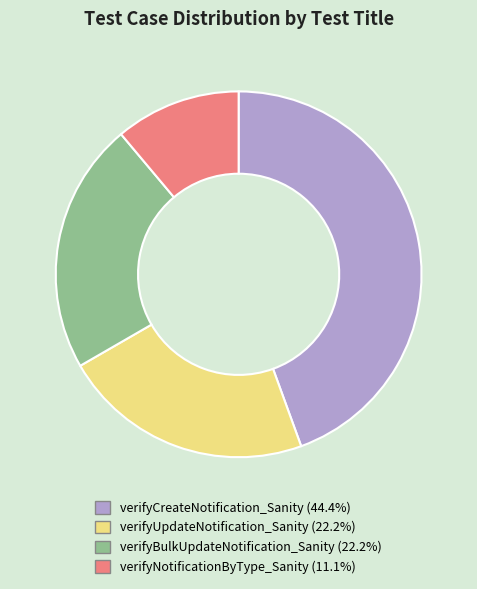

Is the sum of verifyNotificationByType_Sanity and verifyCreateNotification_Sanity greater than half?

Yes